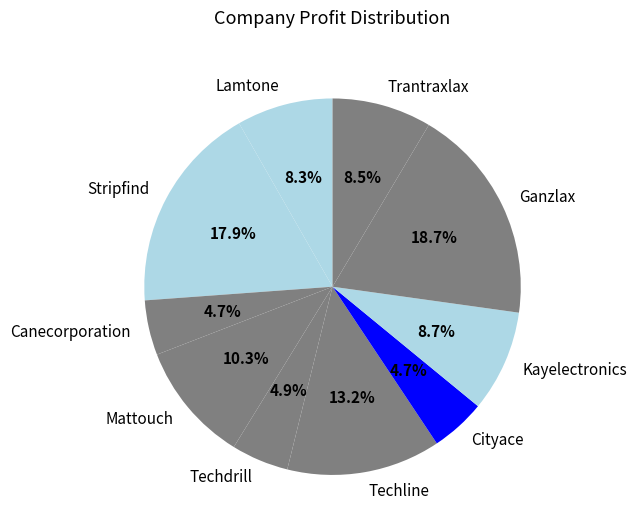

To the nearest percent, what is the average slice percentage?

10%